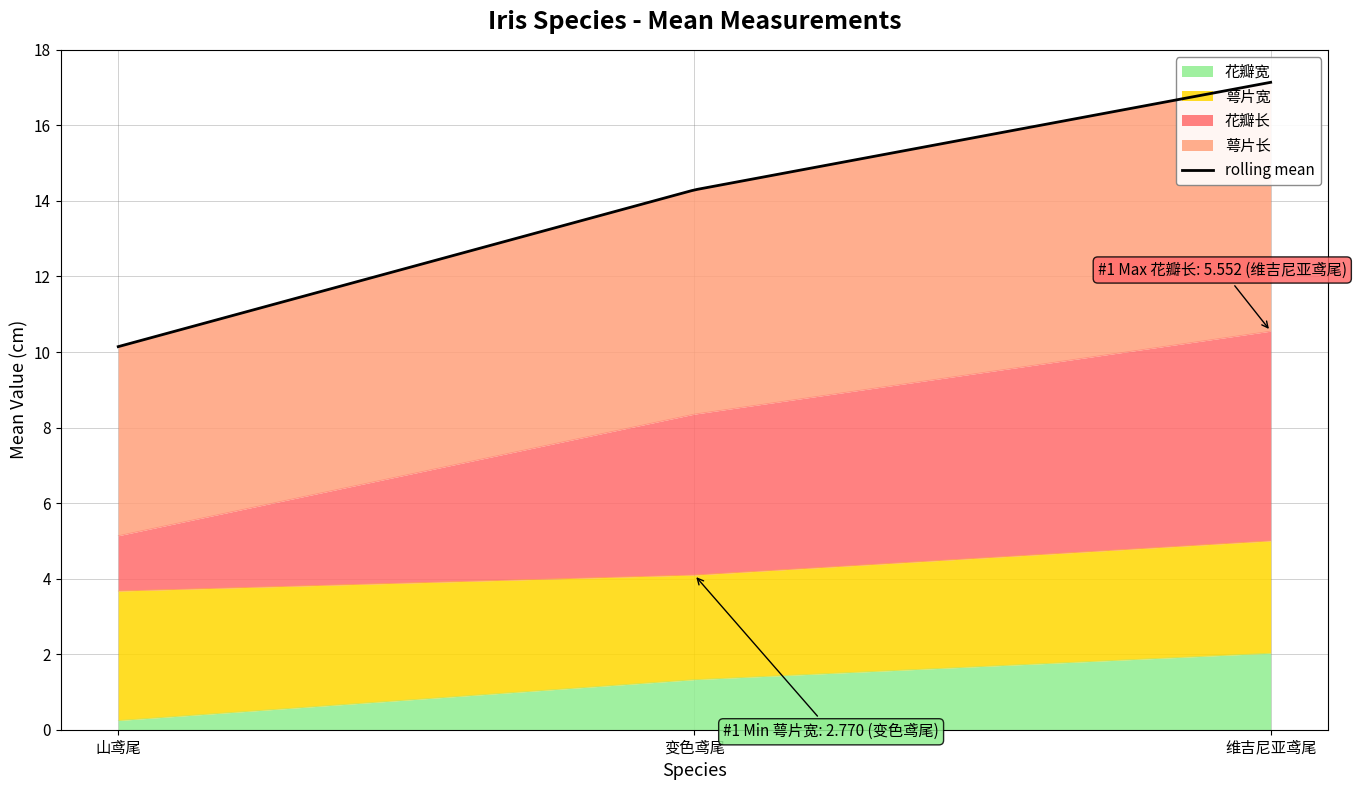

At which label is 萼片长 closest to 13?

变色鸢尾